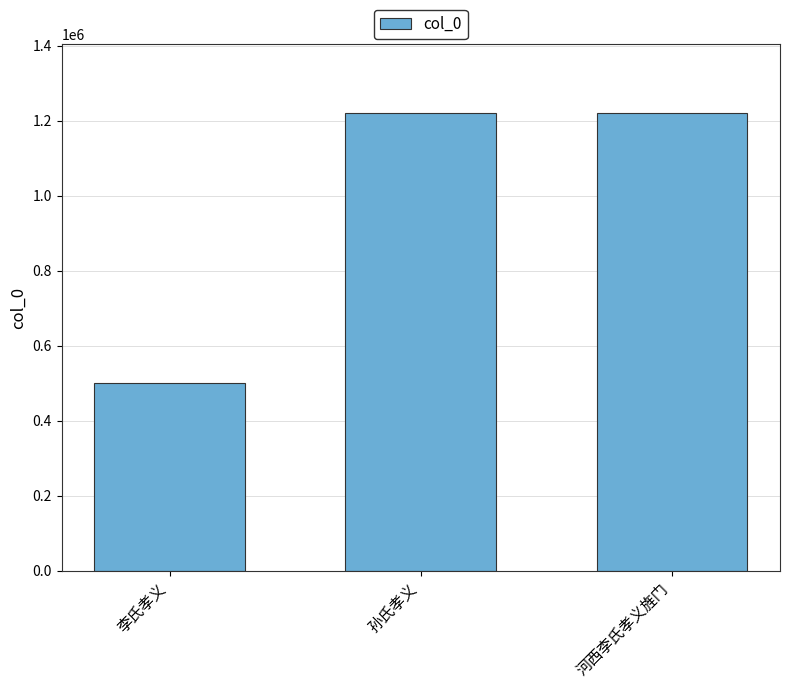

What is the label of the 1st bar from the right?

河西李氏孝义旌门